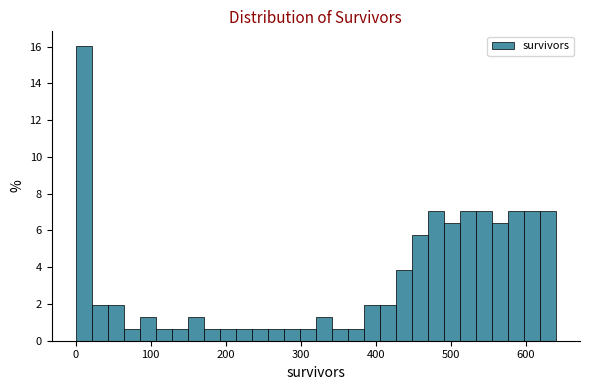

Around what value on the x-axis is the tallest bar? Give the approximate position of its centre, as read against the axis.

10